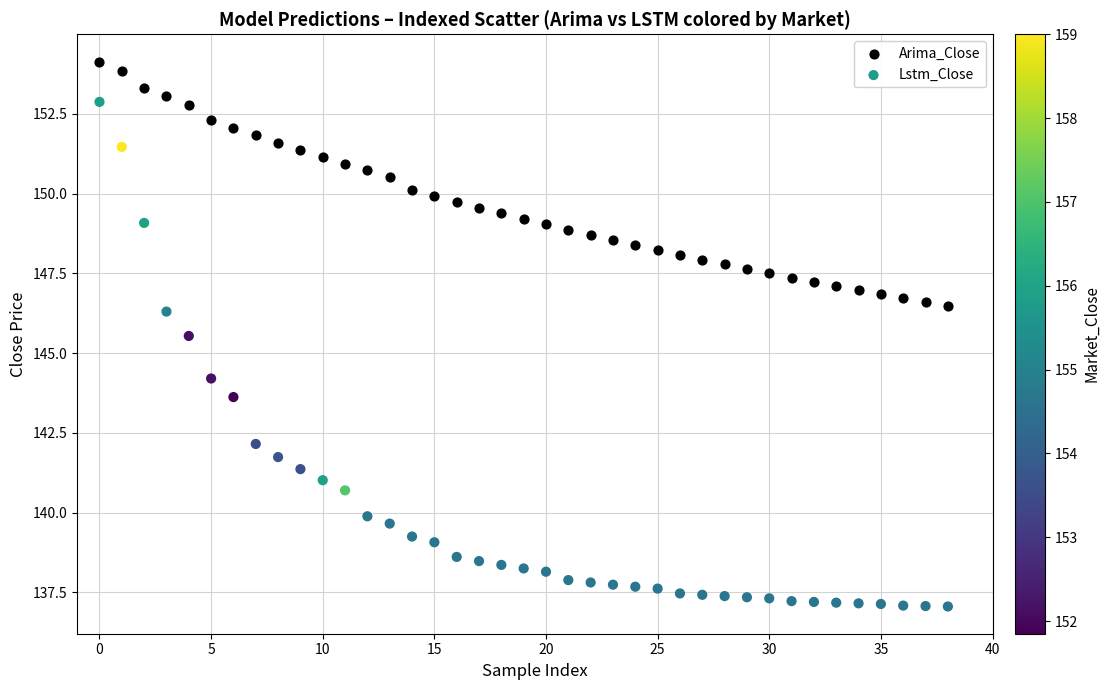

What are all the series names shown in the legend?

Arima_Close, Lstm_Close